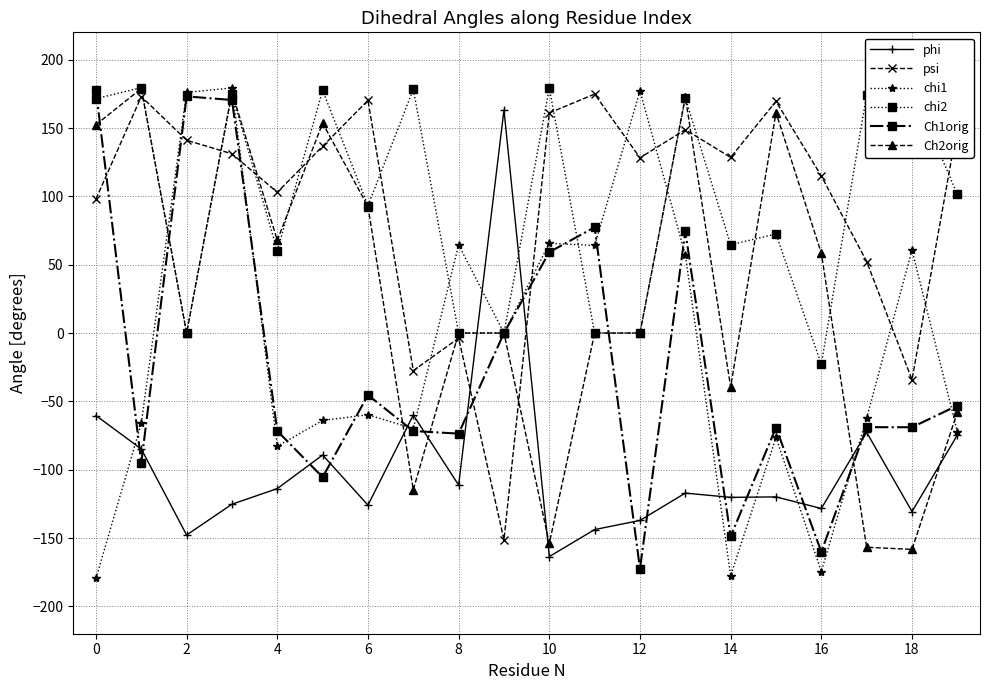

What is the minimum value for Ch2orig?

-158.3